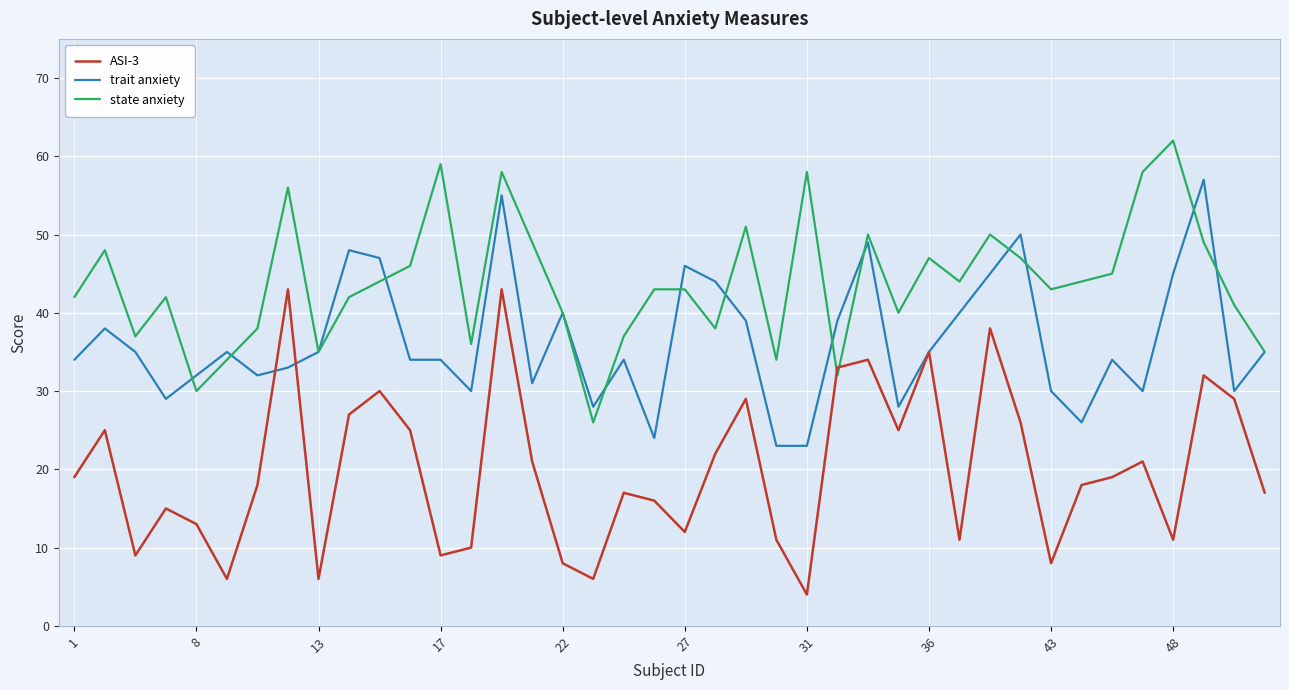

True or false: trait anxiety and ASI-3 cross at least once.

True